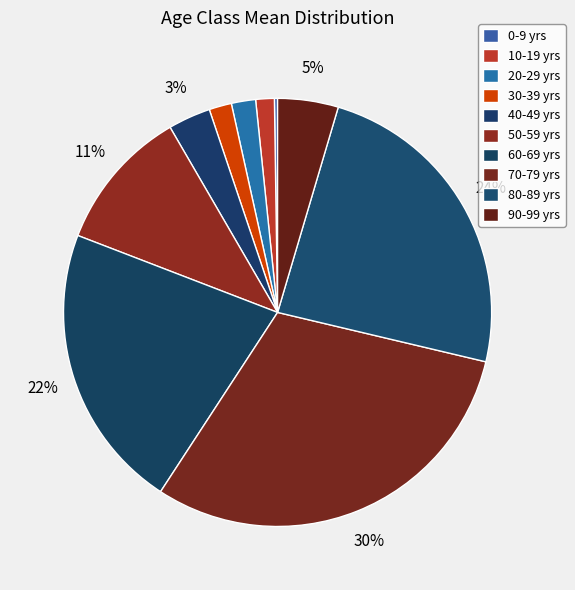

To the nearest percent, what portion does 20-29 represent?

2%